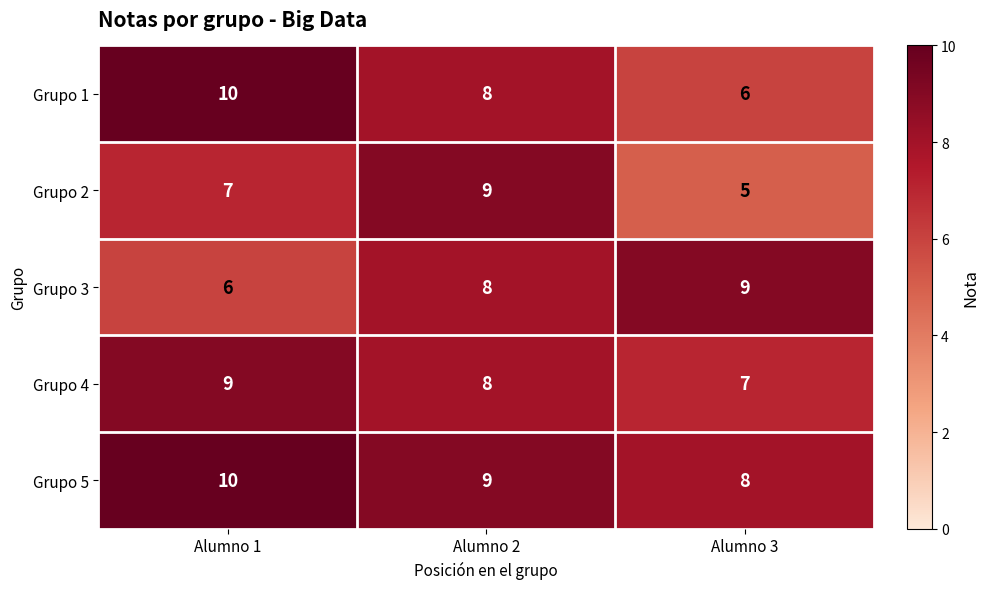

At how many categories does at least one series exceed 6?

3